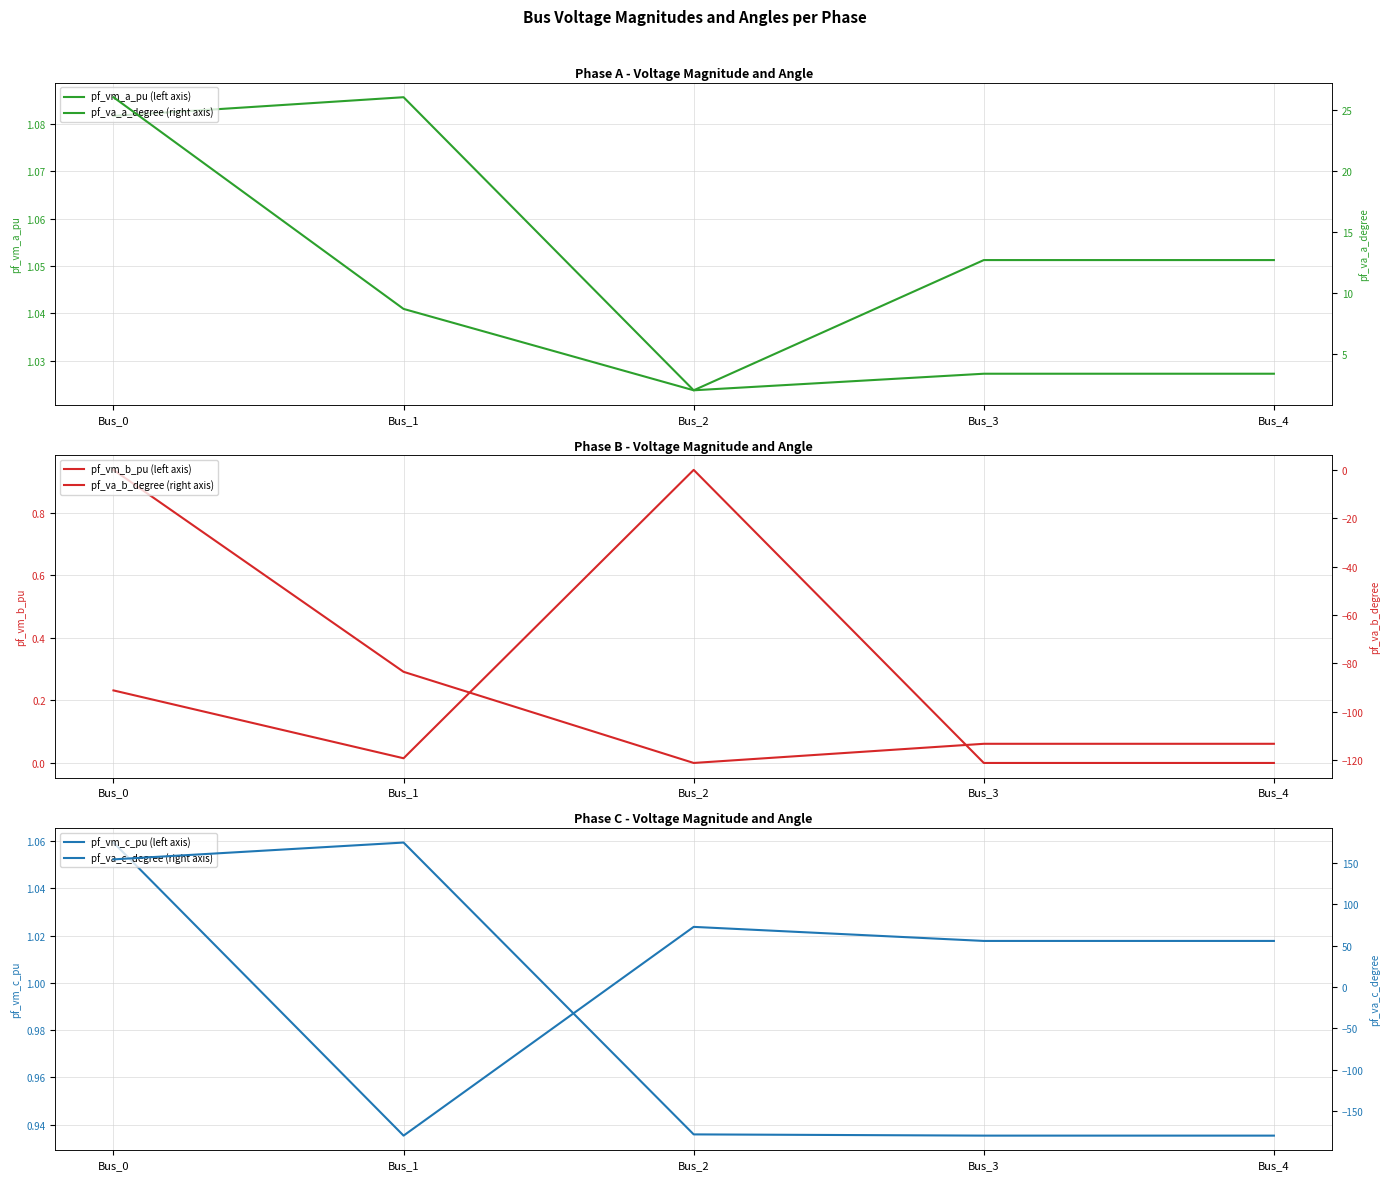

How many lines are shown in the chart?

6